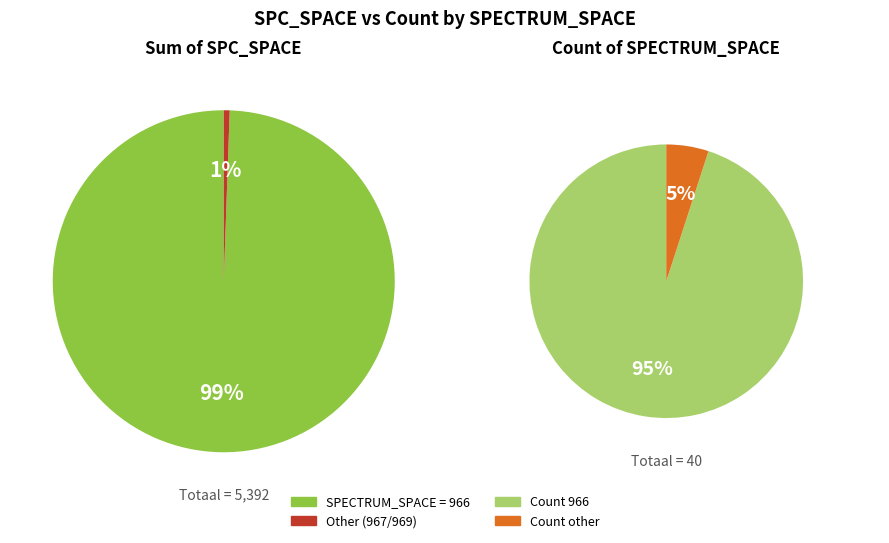

What is the largest slice in the pie chart?

966